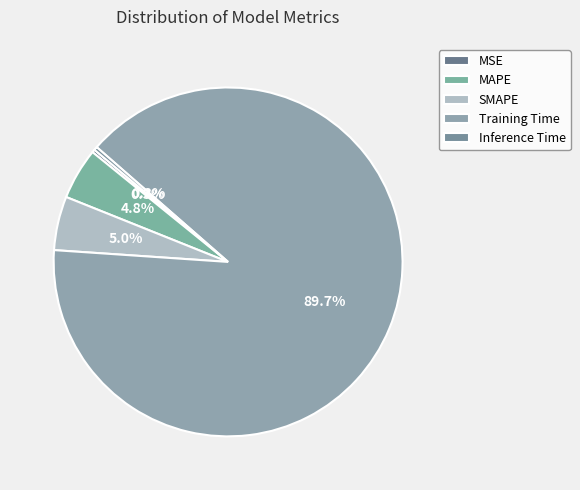

How many slices are in this pie chart?

5